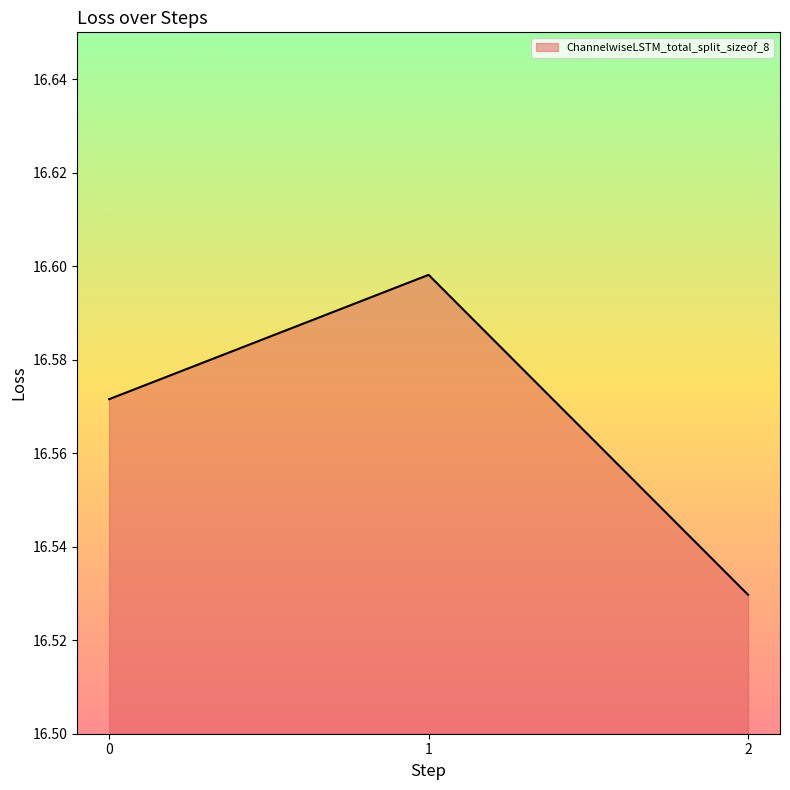

Which label corresponds to the largest value in the chart?

1